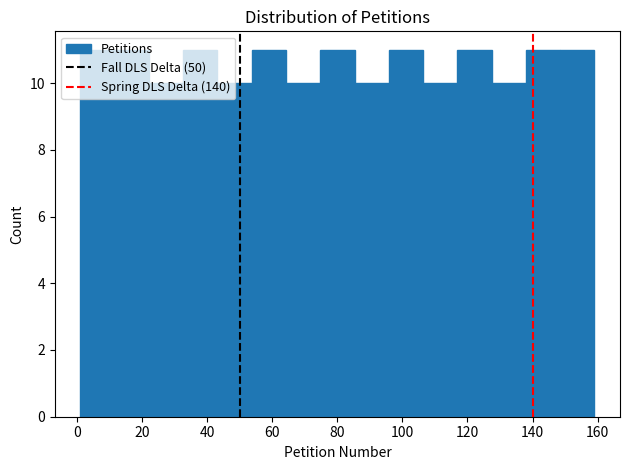

What is the height of the bar covering 74 to 86 on the x-axis? Neither the bar edges nor the heights are printed on the chart, so give them approximately, as read against the axes.

11